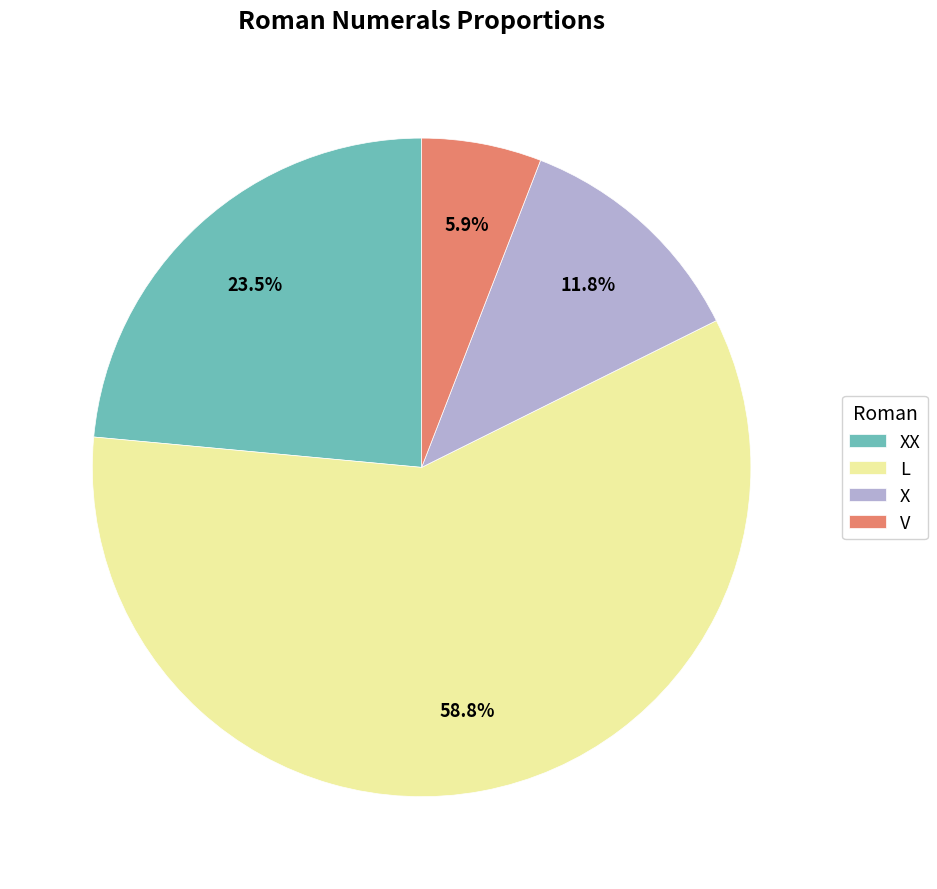

What is the total percentage of X and L?

70.6%